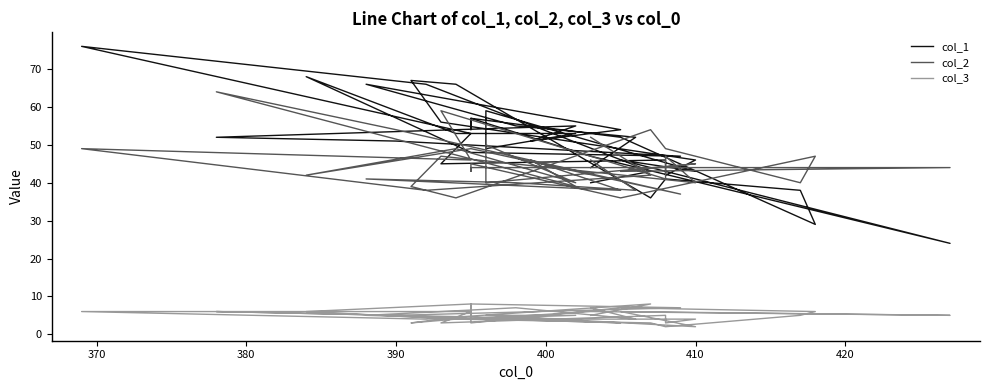

Which series has the largest range (max minus min)?

col_1